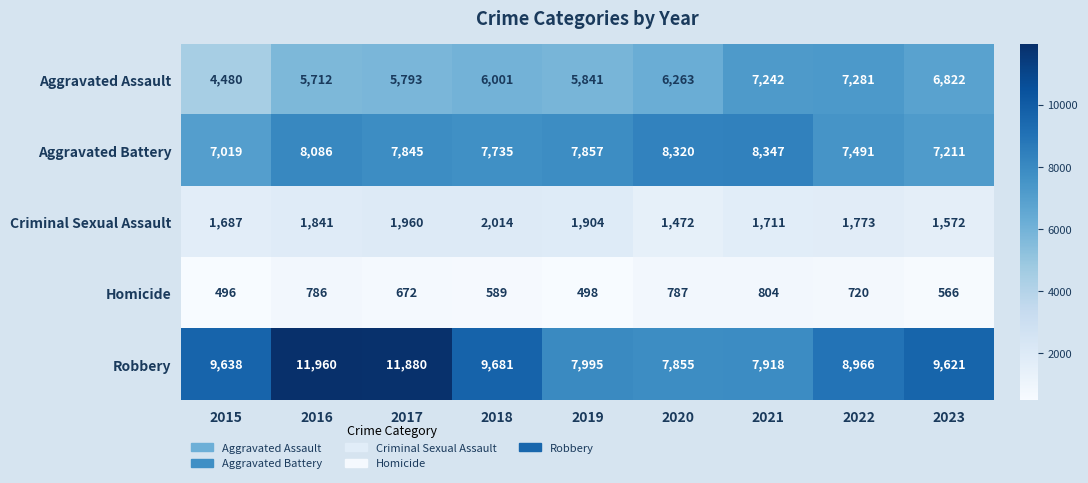

Which series has the widest spread of values?

Robbery